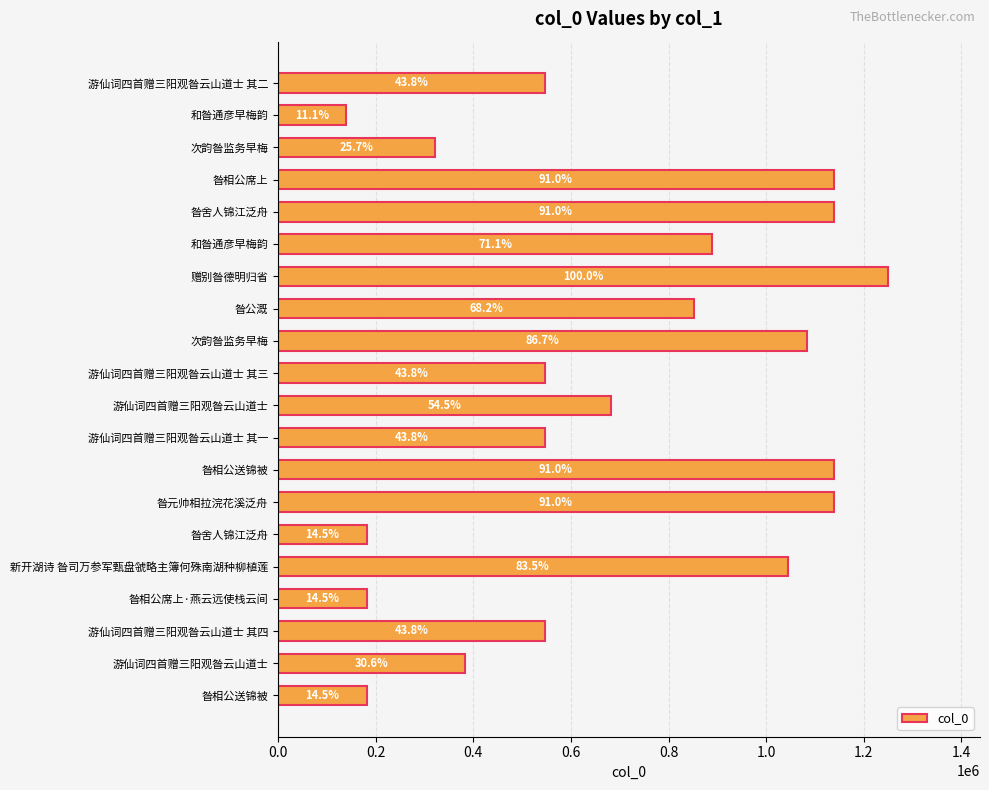

How many bars are there in total?

20